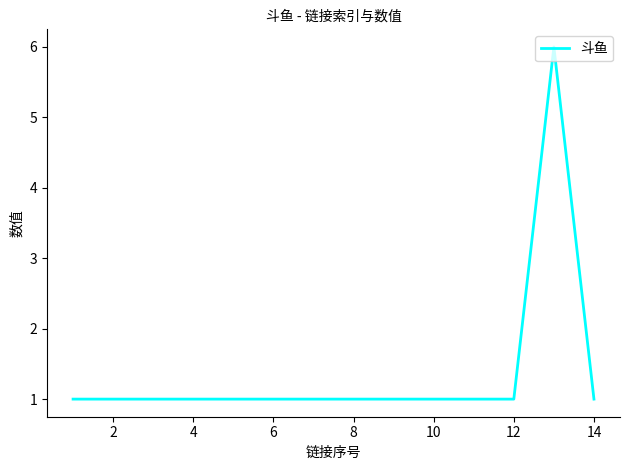

What is the greatest value displayed?

6